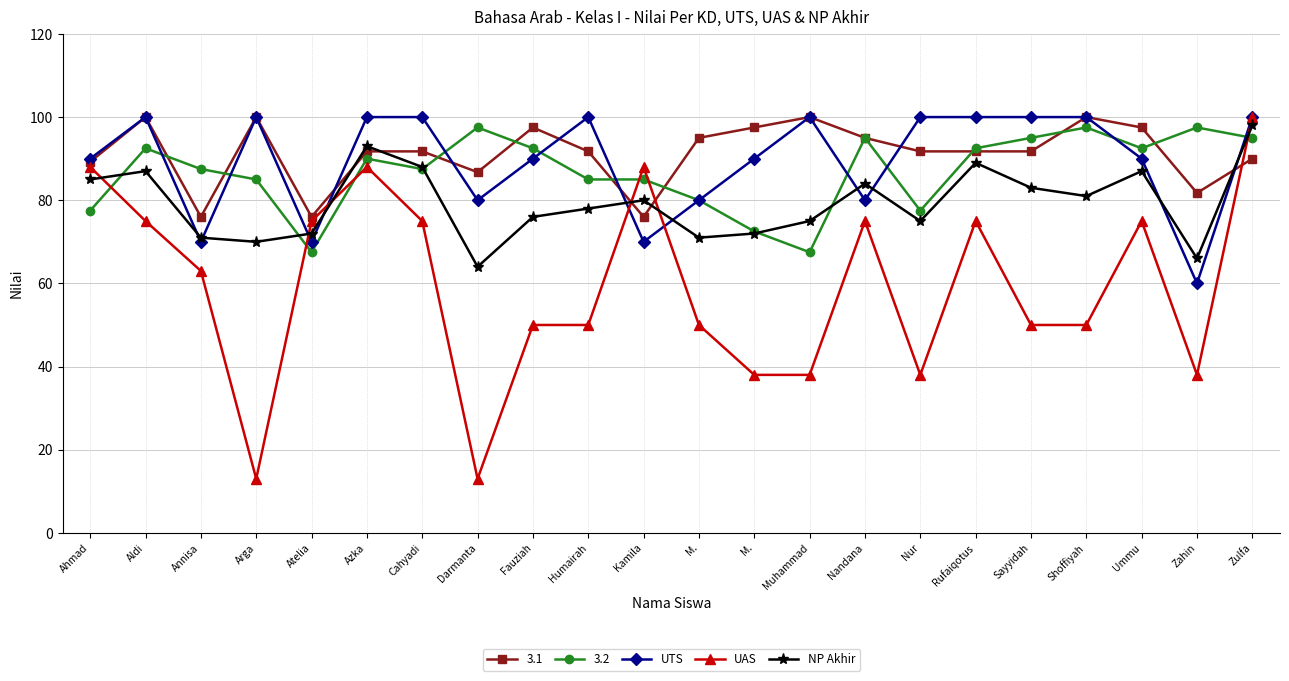

What are all the series names shown in the legend?

3.1, 3.2, UTS, UAS, NP Akhir